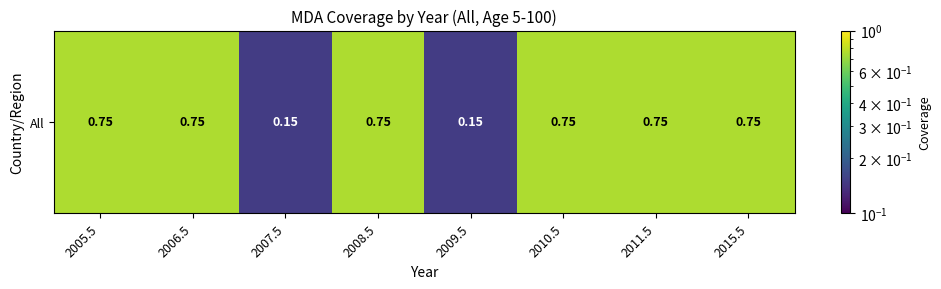

What is the difference between the maximum and minimum values?

0.6